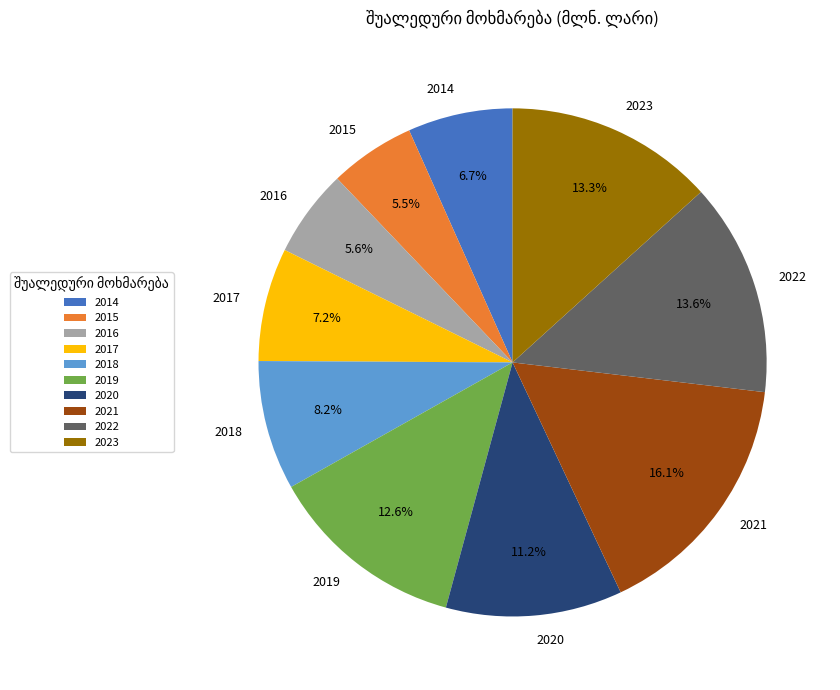

To the nearest percent, what percentage of the pie is 2017?

7%